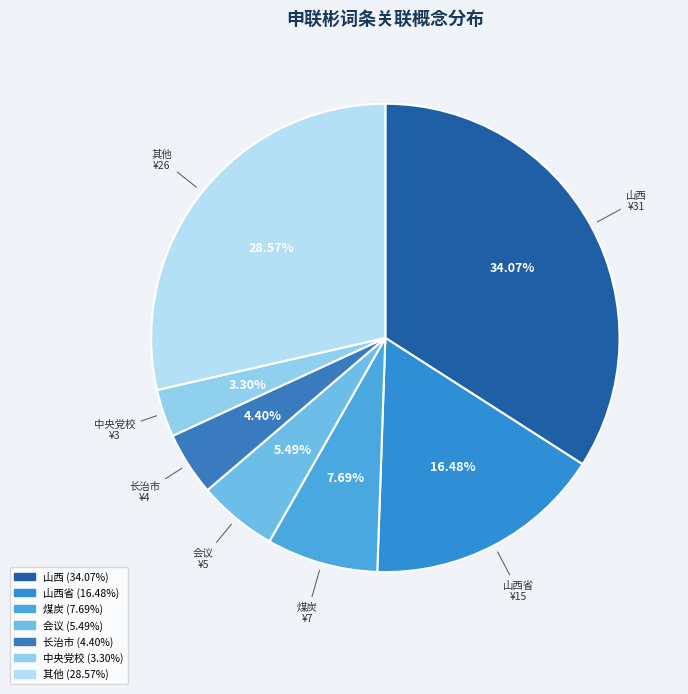

Count the number of slices in the pie.

7